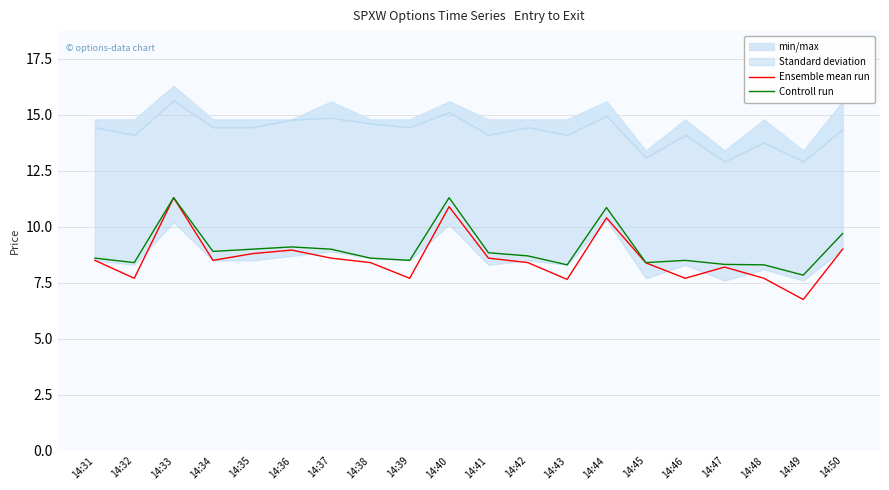

True or false: Controll run and Ensemble mean run cross at least once.

False